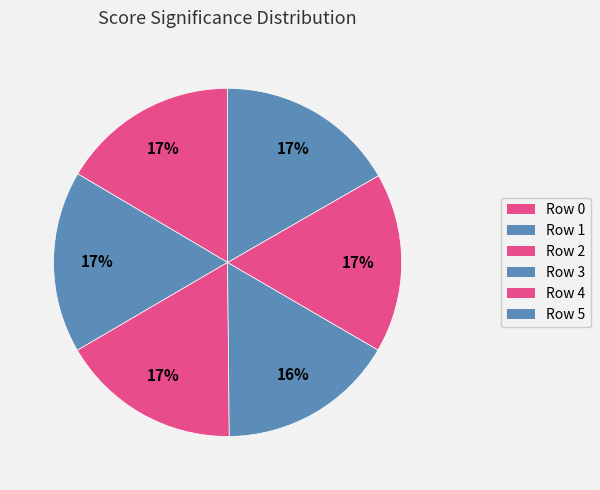

To the nearest percent, what is the average slice percentage?

17%